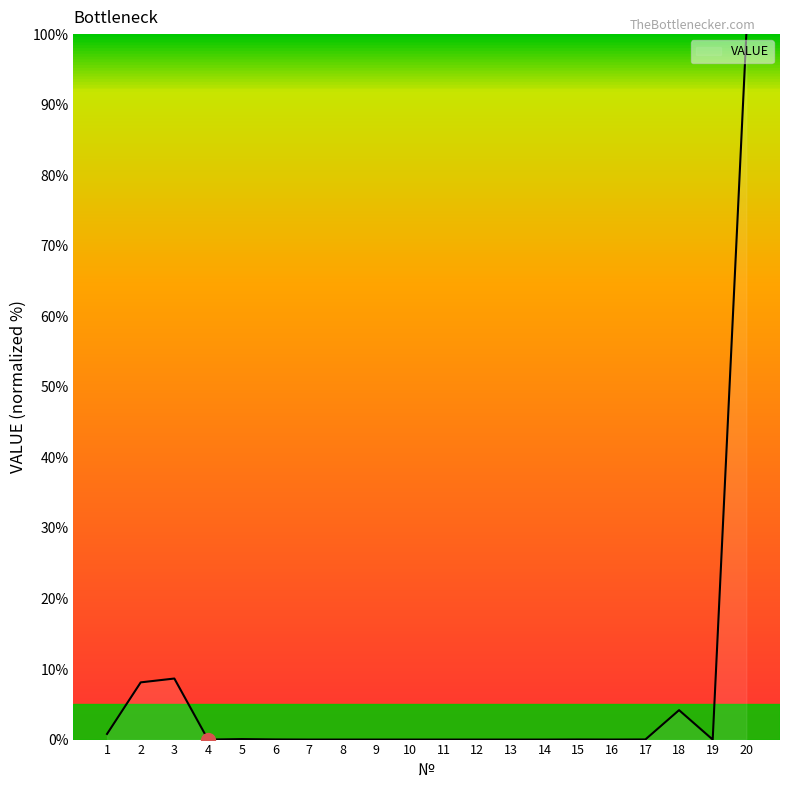

The value at 1 is 0.8. True or false?

True